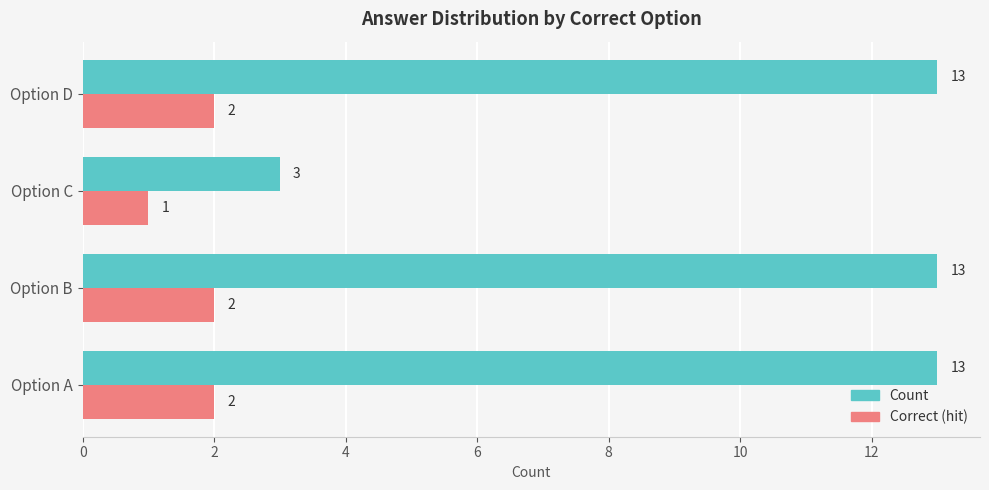

What is the sum of all Correct (hit) values?

7